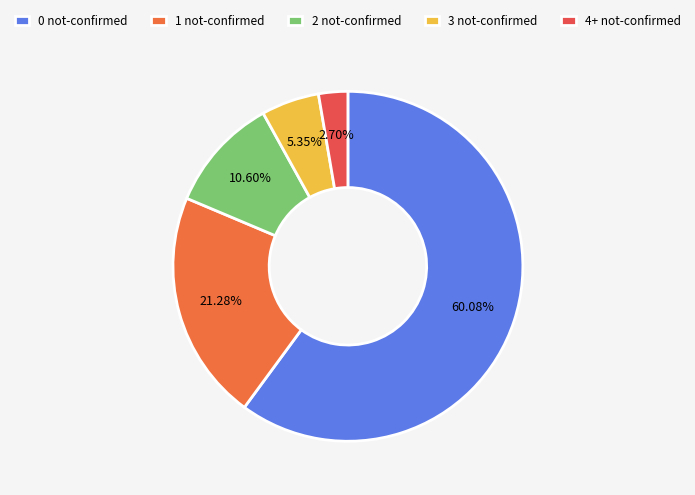

Which slice is the smallest?

4+ not-confirmed